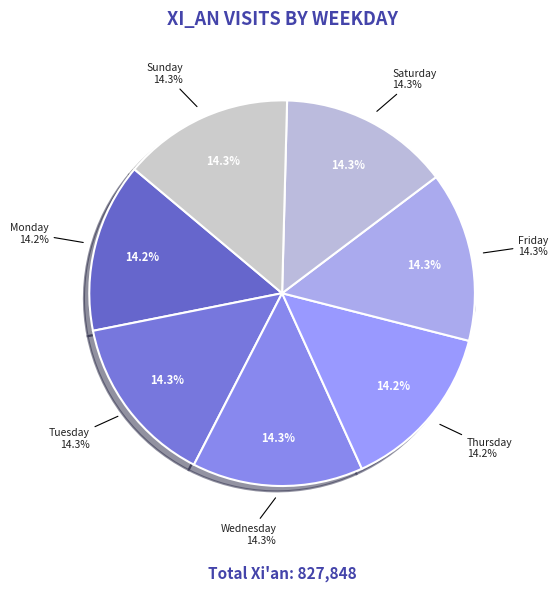

Rank the categories by value from highest to lowest.

Wednesday, Tuesday, Sunday, Saturday, Friday, Thursday, Monday